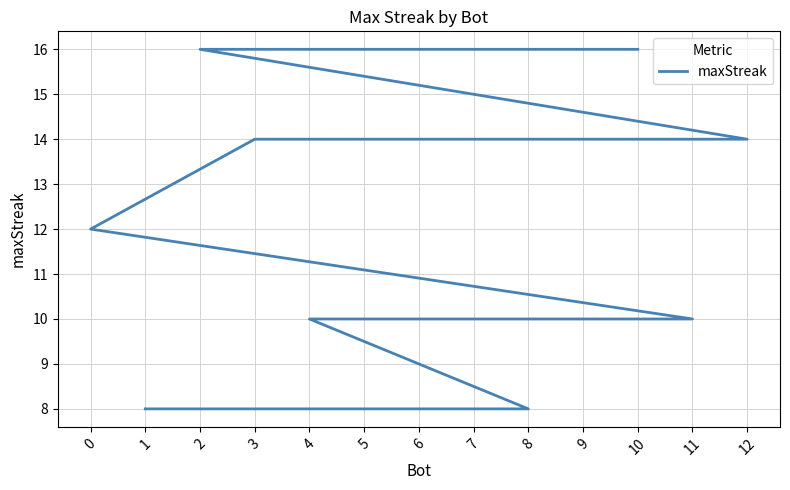

The value at 8 is 2. True or false?

False